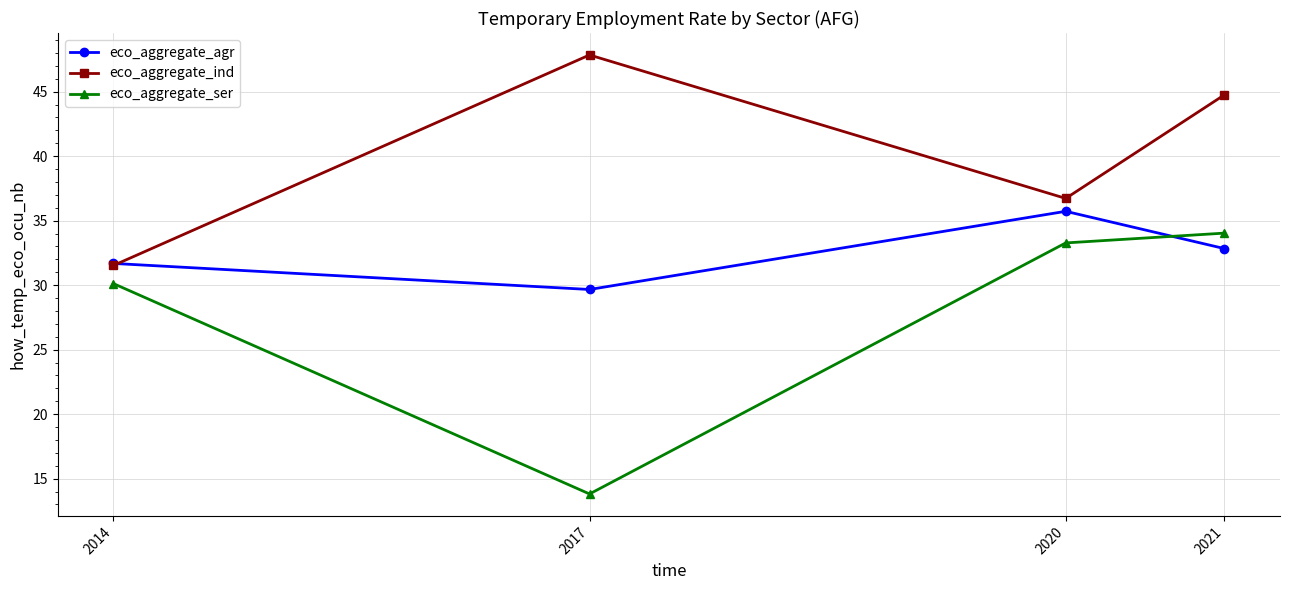

What is the sum of the eco_aggregate_ind values at 2017 and 2020?

84.6